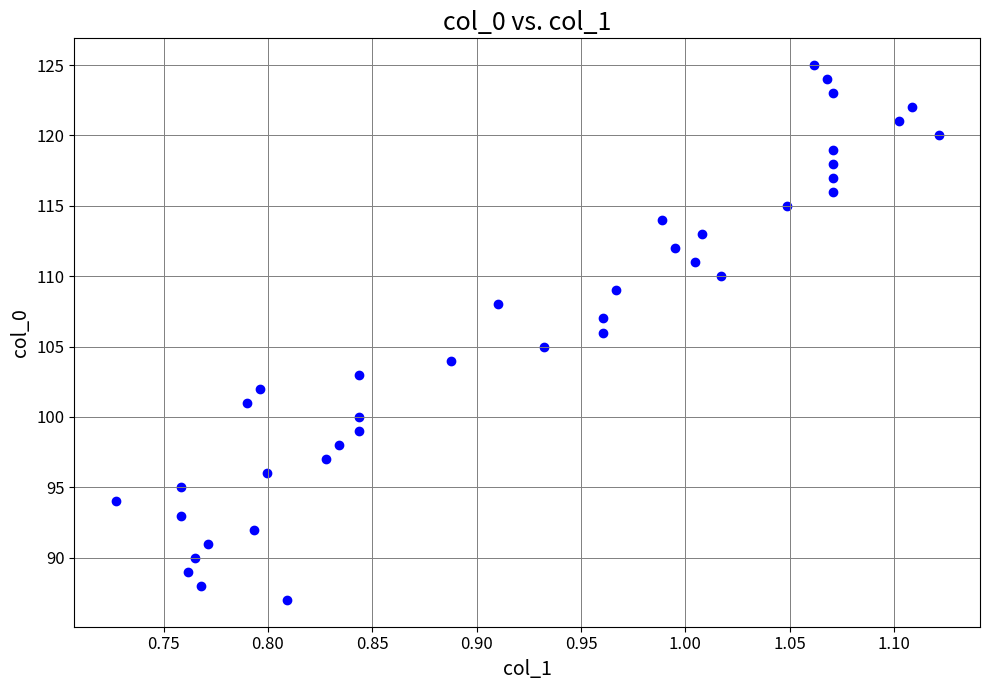

What is the range of Y values (max minus min)?

38